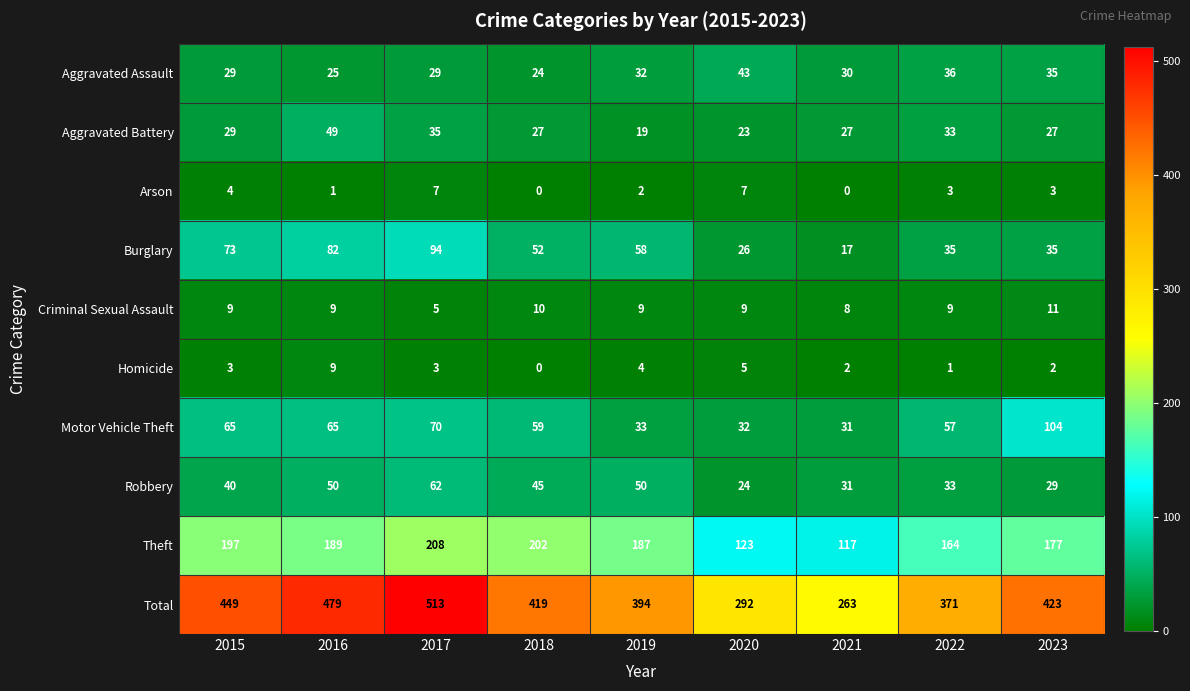

Which series changed the most between 2017 and 2023?

Total